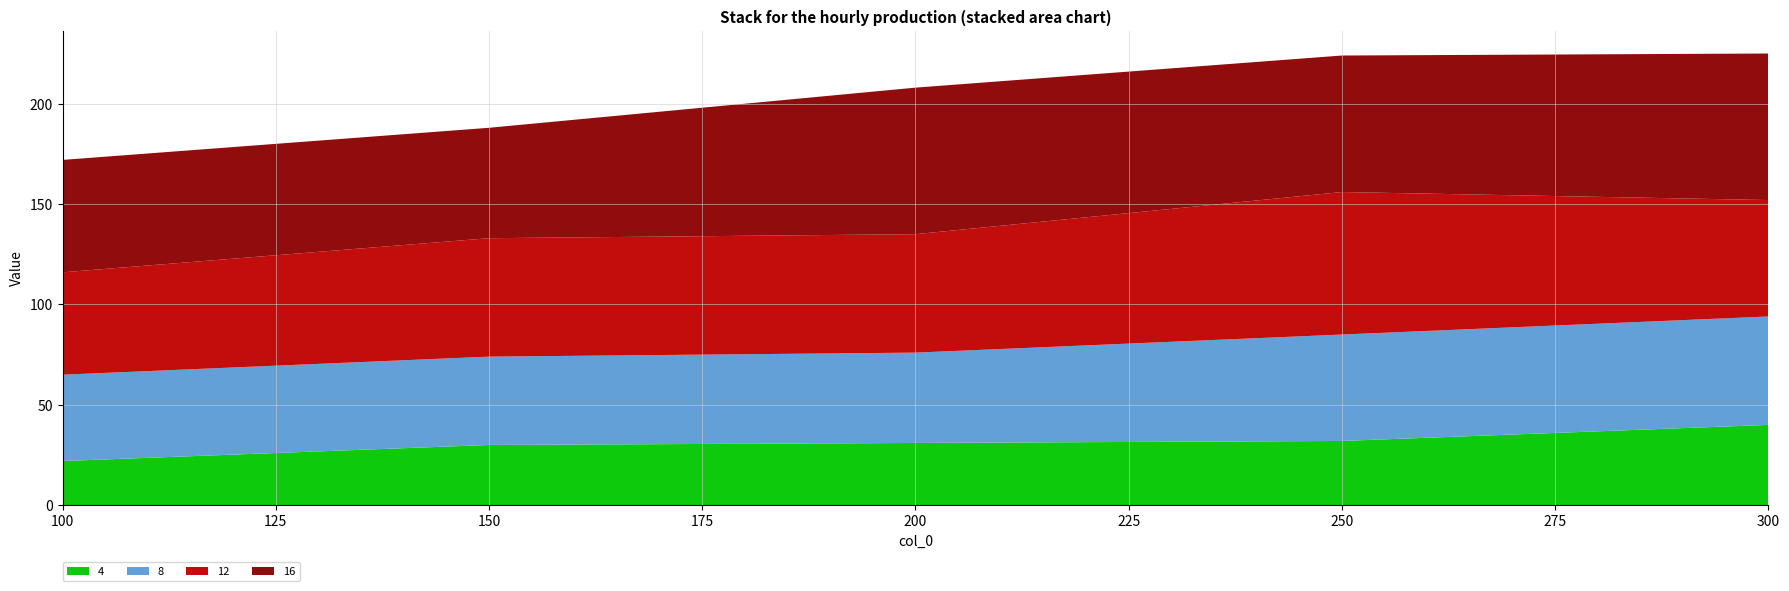

Reading left to right, list all the values displayed in this chart.

4: 22	30	31	32	40
8: 43	44	45	53	54
12: 51	59	59	71	58
16: 56	55	73	68	73